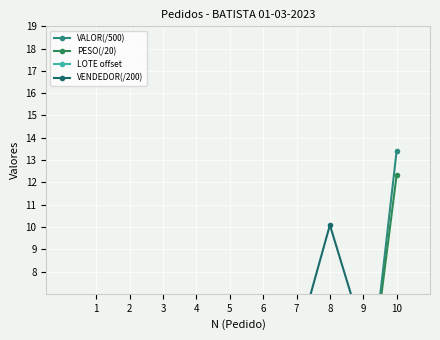

Is the value of PESO(/20) at 3 greater than the value of VENDEDOR(/200) at 8?

No